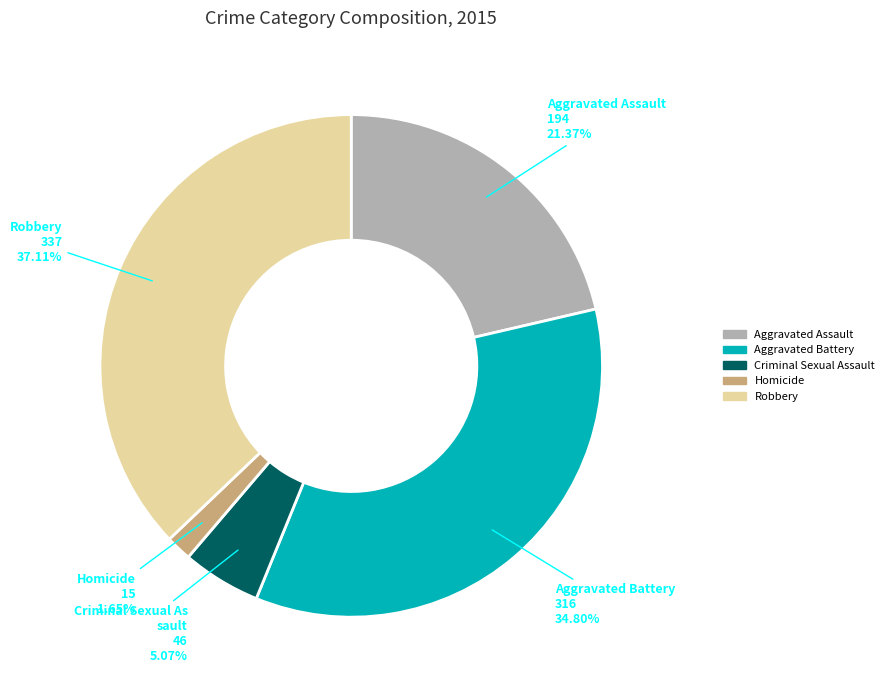

What is the smallest slice in the pie chart?

Homicide